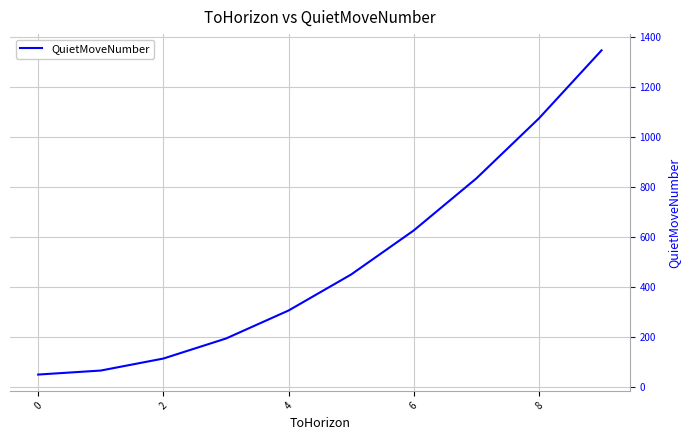

Does the chart have visible grid lines?

Yes